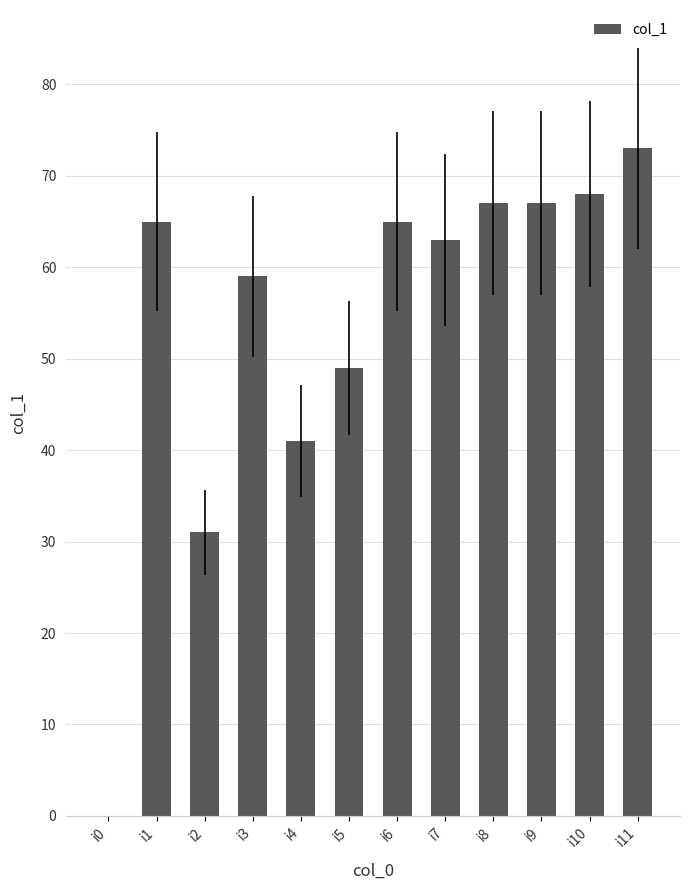

Reading right to left, list all the values displayed in this chart.

73	68	67	67	63	65	49	41	59	31	65	0